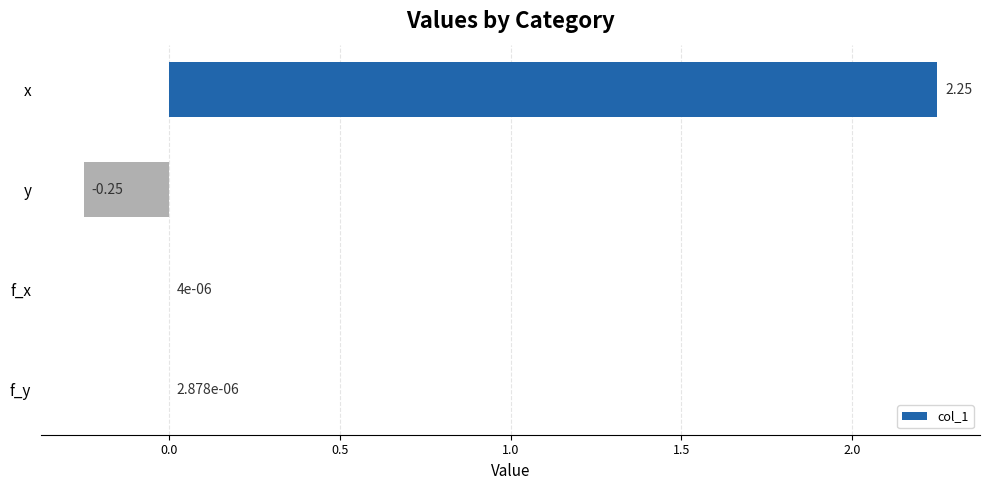

Between f_x and x, which is larger?

x